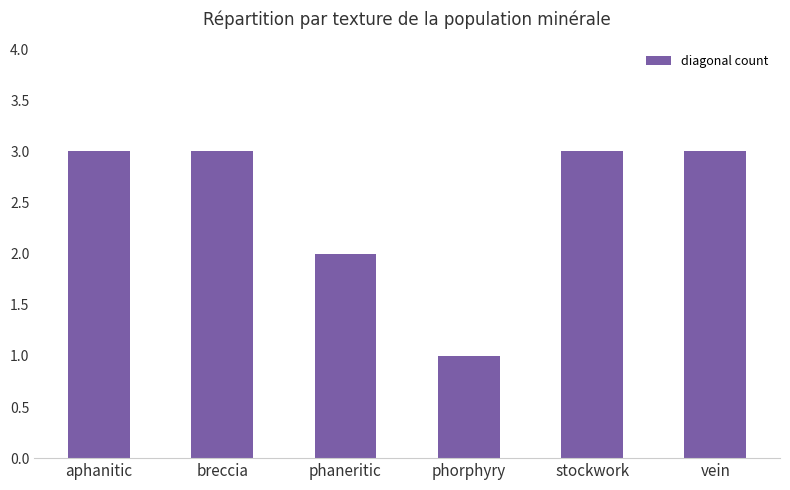

What is the difference between the maximum and minimum values?

2